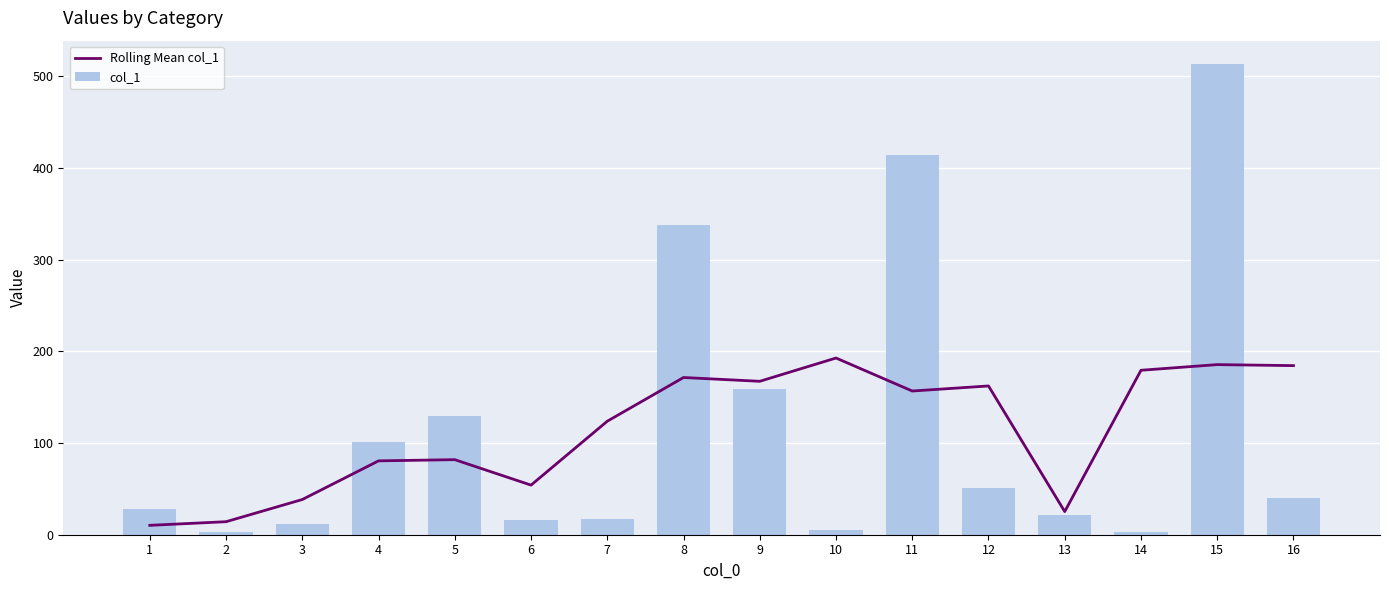

True or false: Rolling Mean col_1 has a value of 93.9 at 11.

False